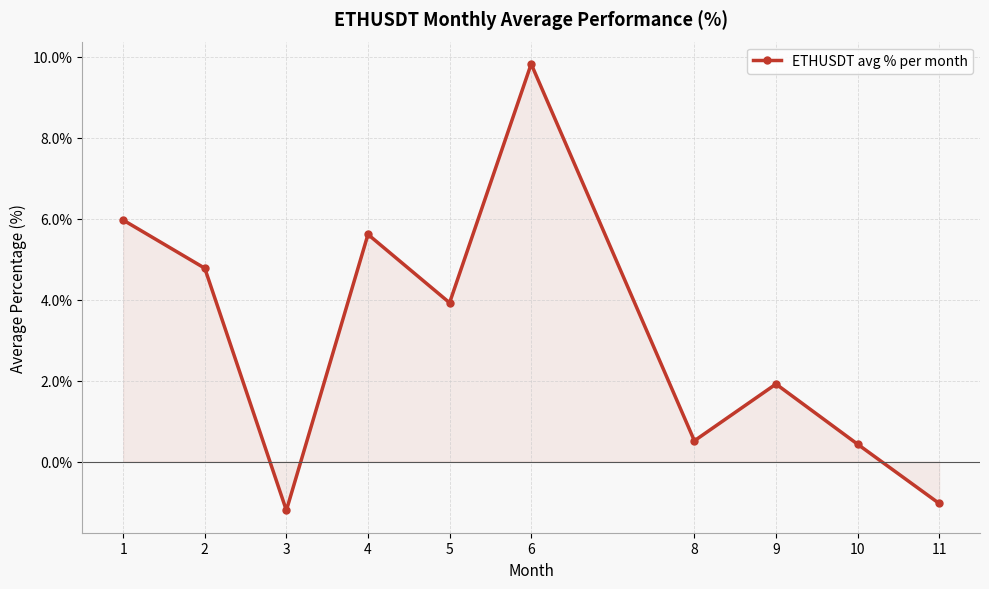

What is the sum of all values?

30.7